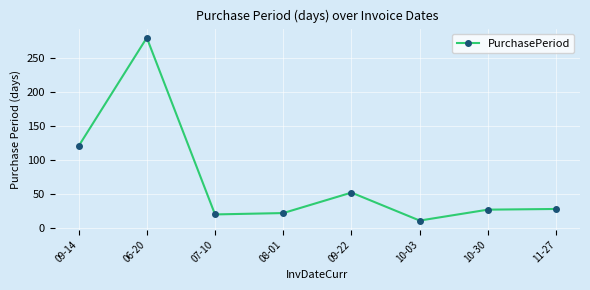

What is the label of the 5th point from the right?

08-01